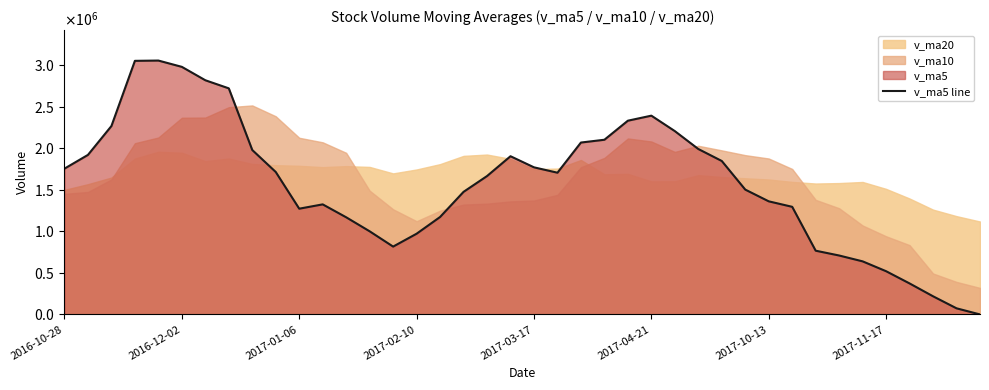

What is the value of the 15th point from the left?

817631.0